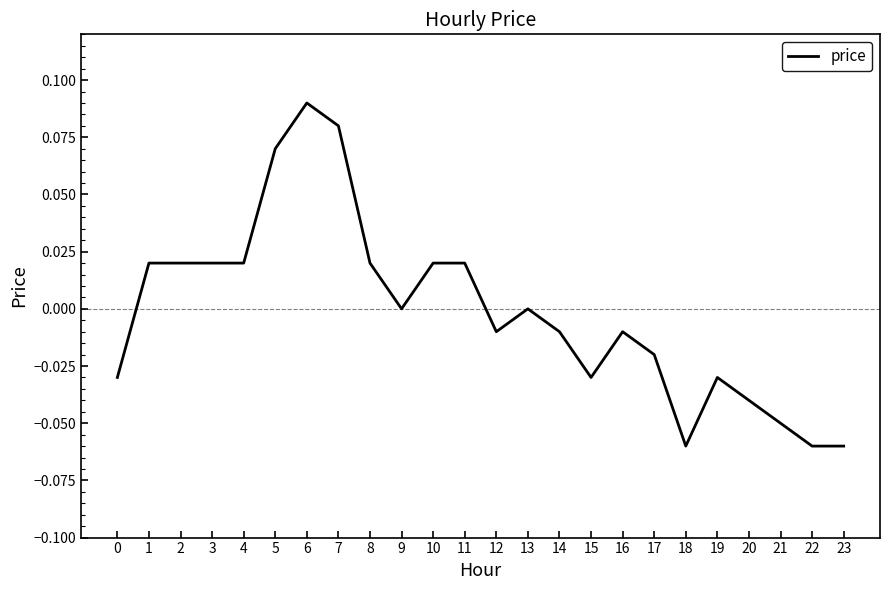

How many lines are shown in the chart?

1